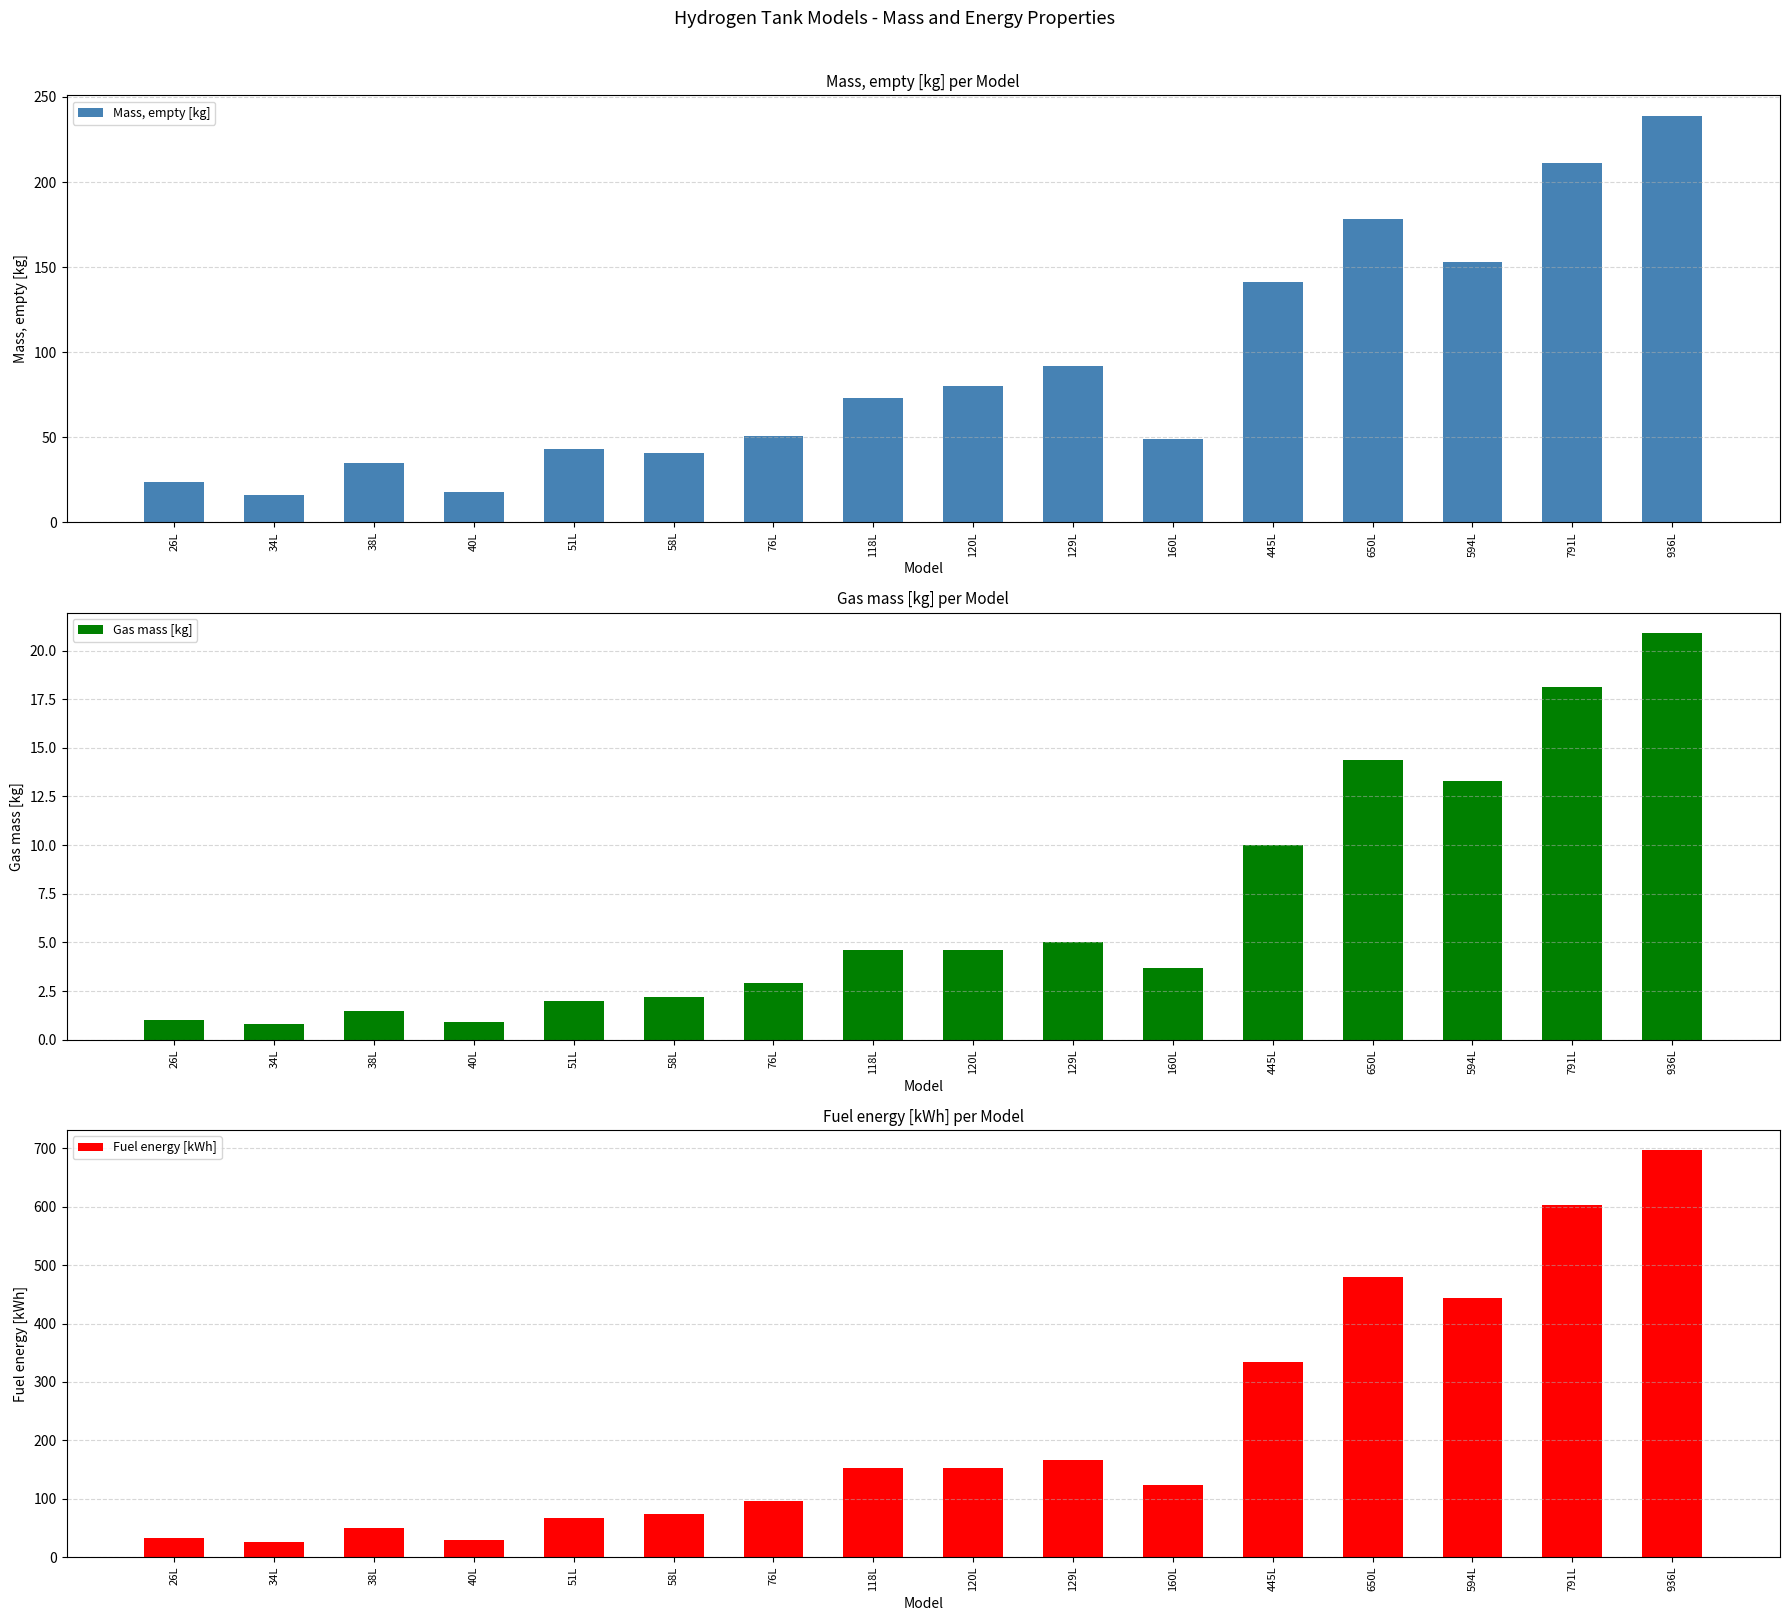

The Fuel energy [kWh] series shows 52.6 at 26L. True or false?

False